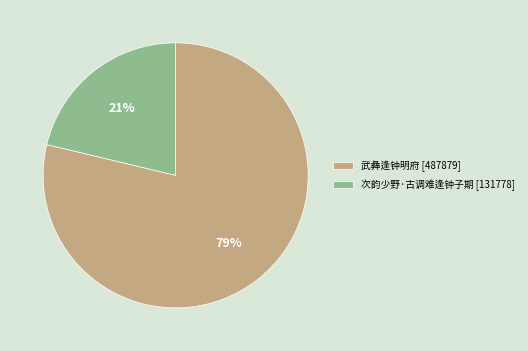

Which slice is the smallest?

次韵少野·古调难逢钟子期